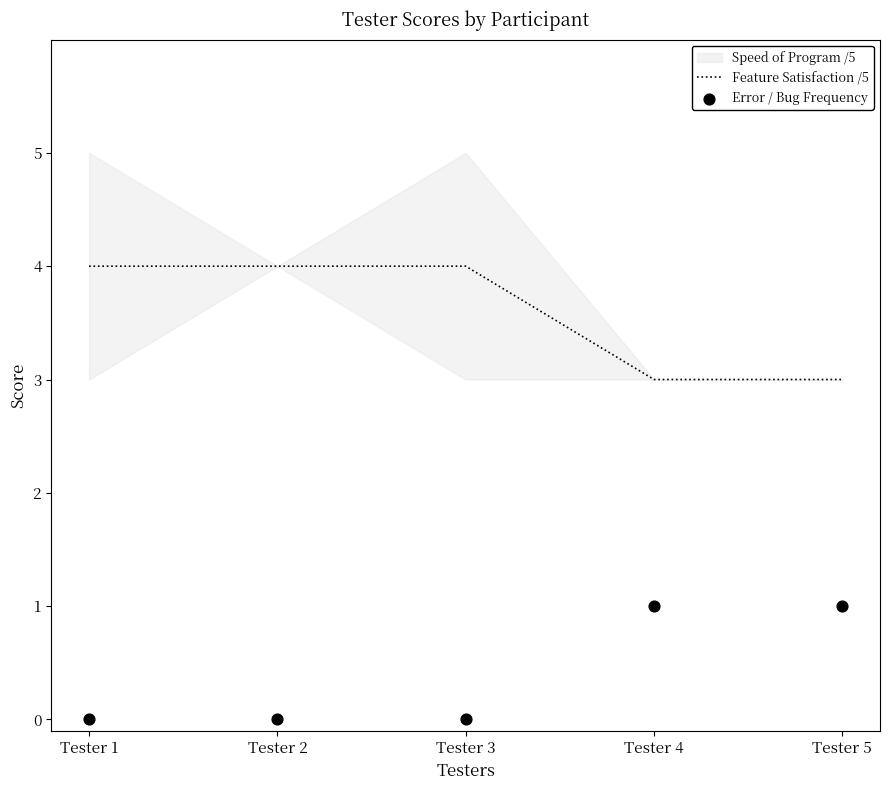

The value of Feature Satisfaction /5 at Tester 2 is 6. True or false?

False